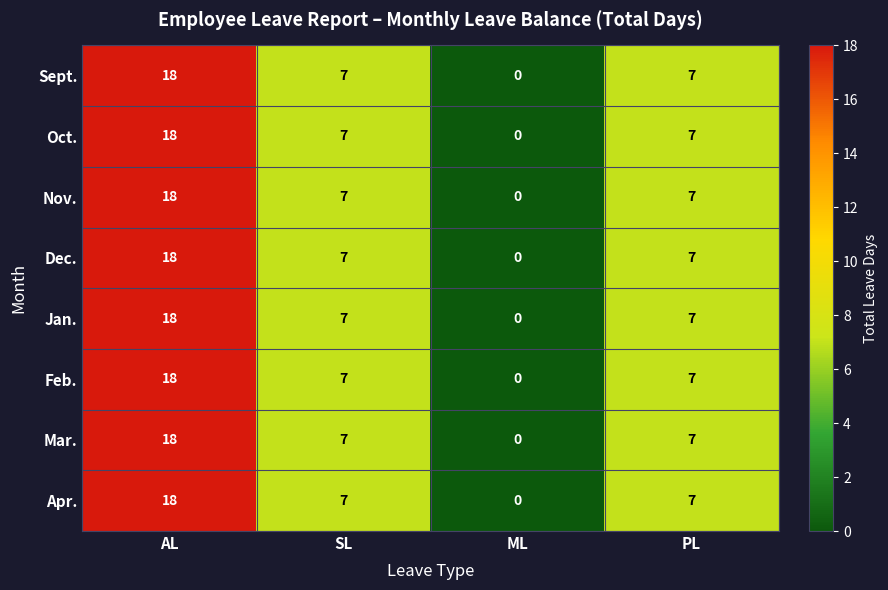

How many Jan. values are between 7 and 18?

3